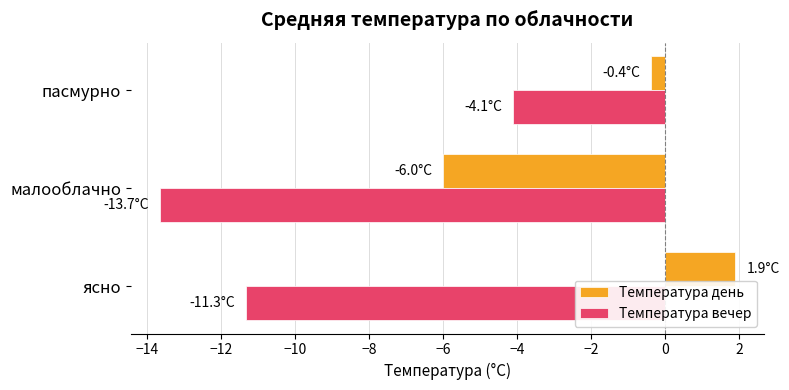

Which category has the lowest value in the Температура вечер series?

малооблачно